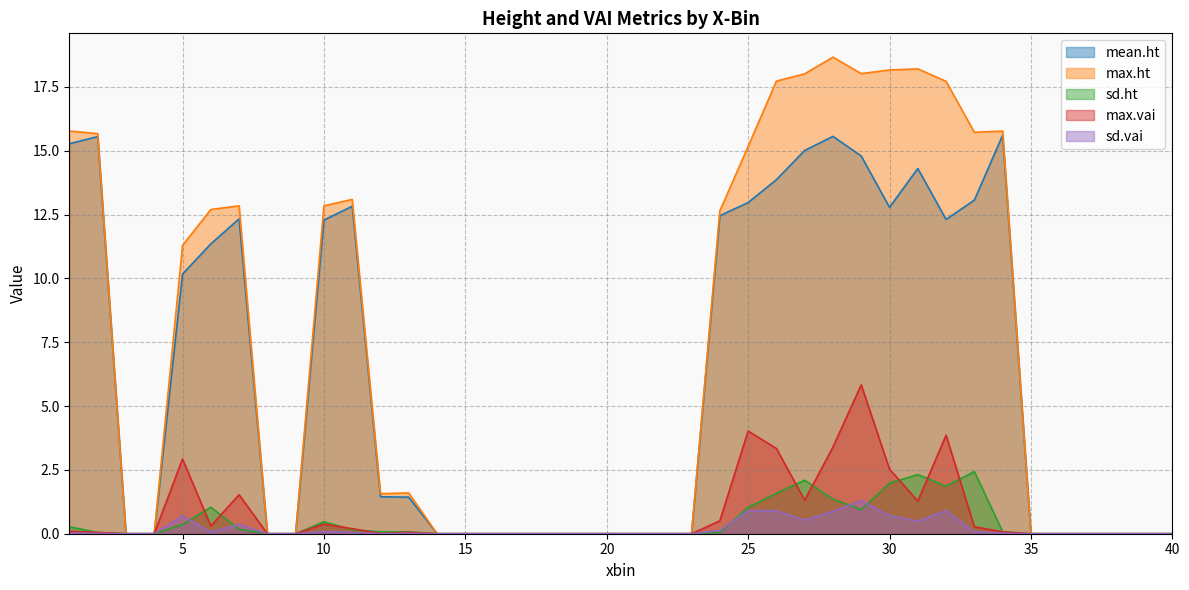

True or false: max.ht and sd.vai cross at least once.

False